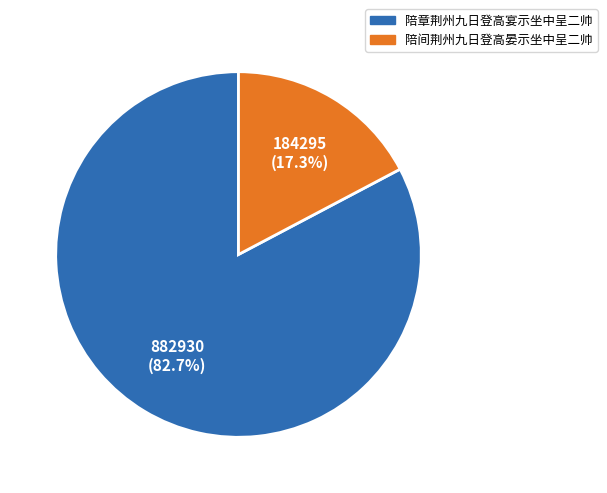

How many slices are in this pie chart?

2